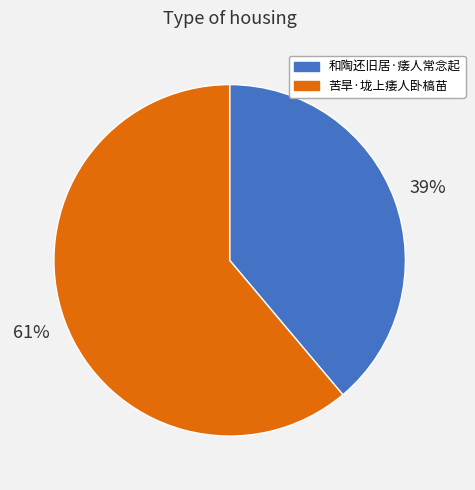

Is the sum of 和陶还旧居·痿人常念起 and 苦旱·垅上痿人卧槁苗 greater than half?

Yes